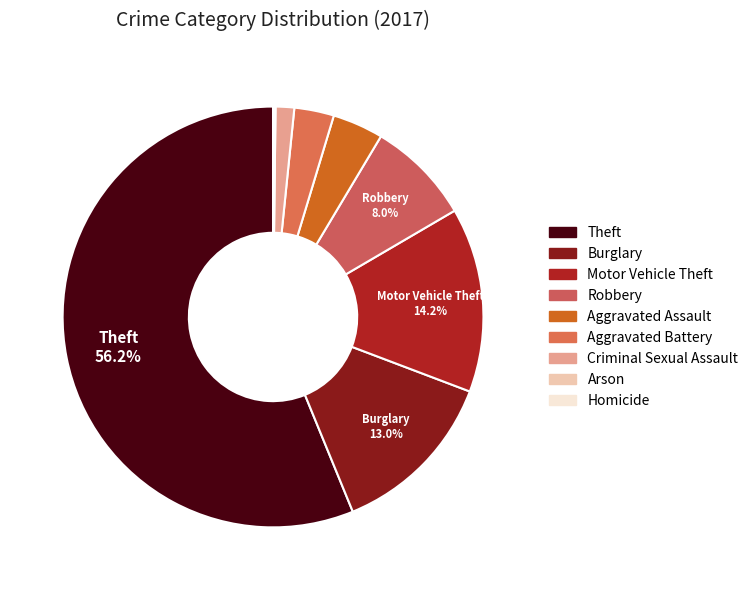

What percentage is the Robbery slice, to the nearest percent?

8%